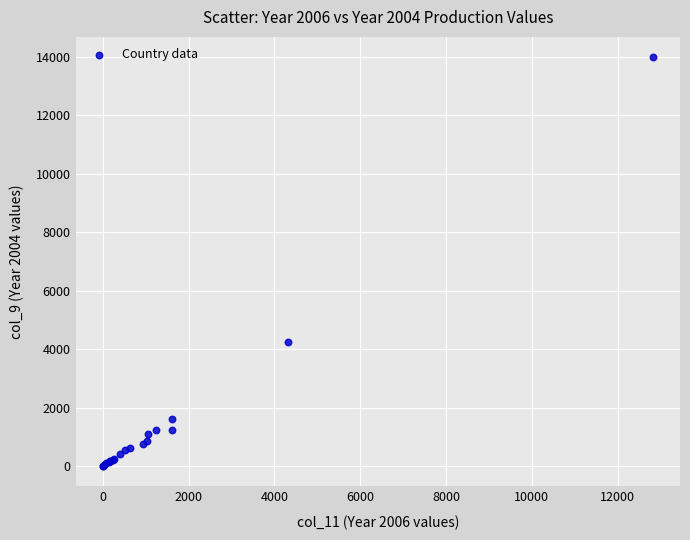

What Y value in the scatter plot is closest to 6990?

4253.4